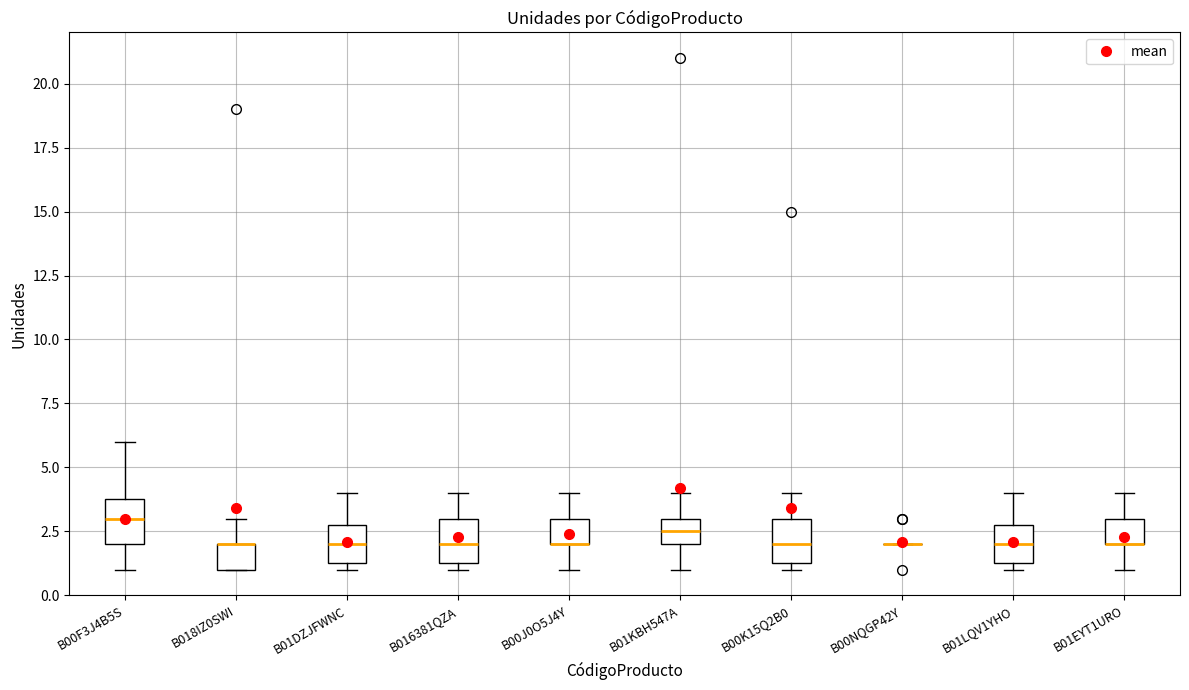

Where is the upper edge of the box for B016381QZA on the y-axis? The values are not printed on the chart, so give them approximately, as read against the axis.

3.0